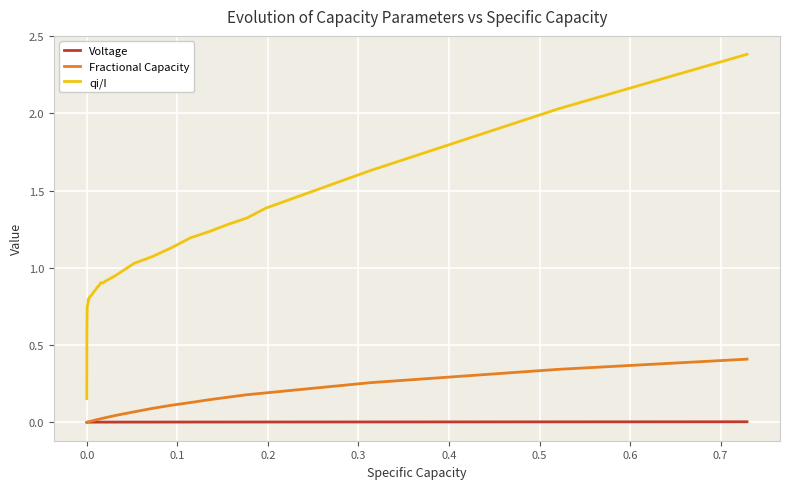

List the series in order of their peak value, lowest first.

Voltage, Fractional Capacity, qi/I